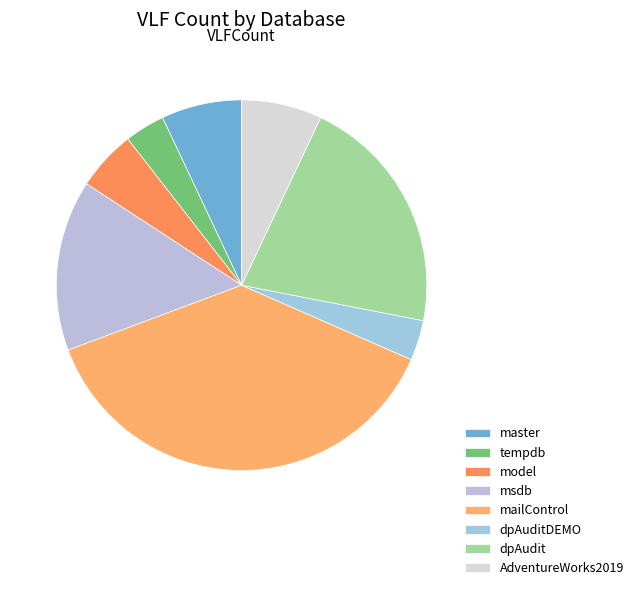

Which slice is the largest?

mailControl